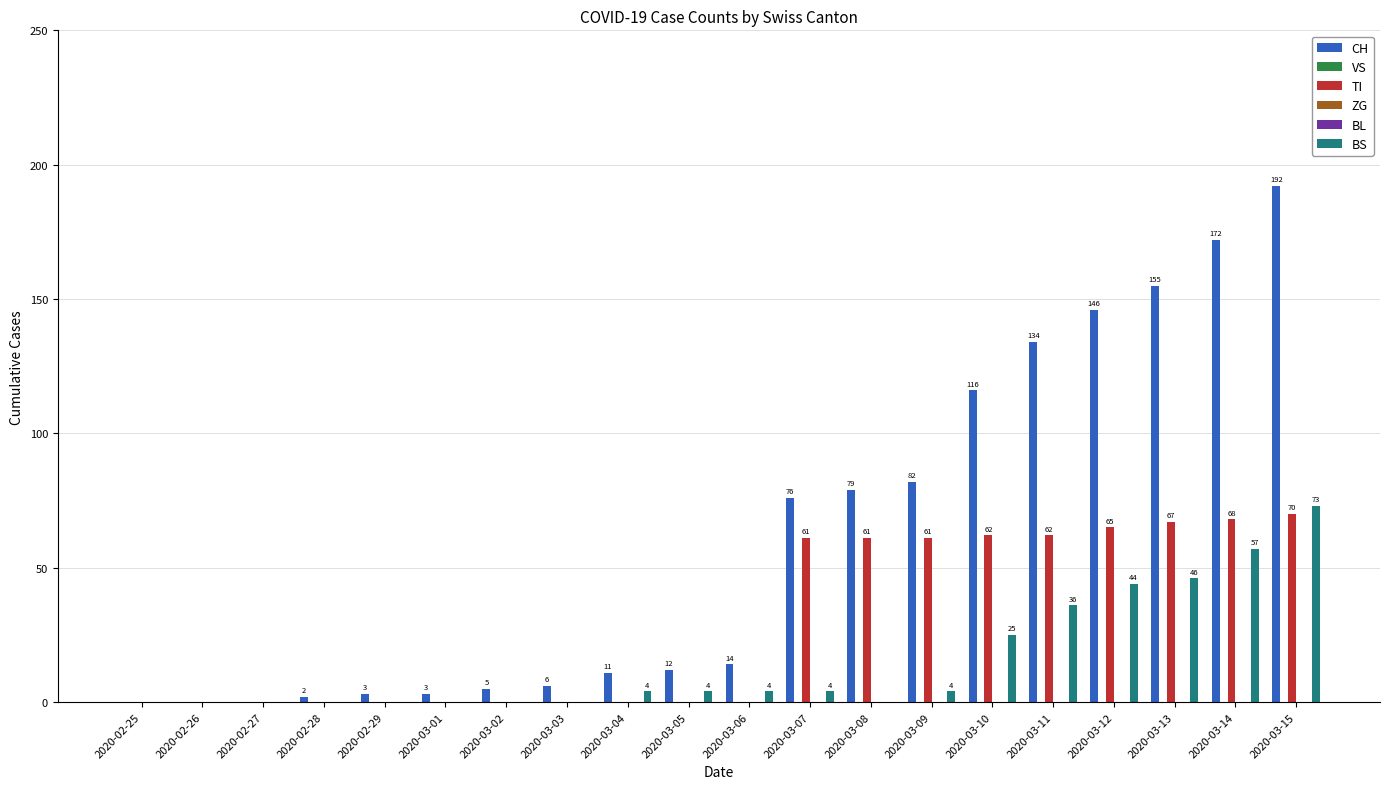

List the series in order of their peak value, lowest first.

VS, ZG, BL, TI, BS, CH